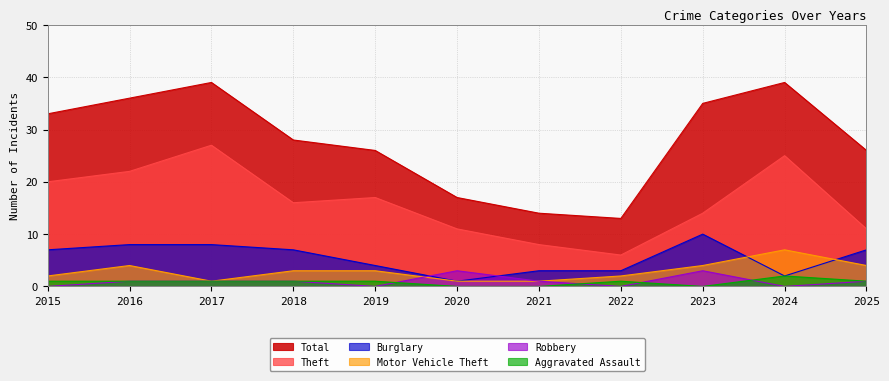

Rank the series at 2021 from highest to lowest value.

Total, Theft, Burglary, Motor Vehicle Theft, Robbery, Aggravated Assault